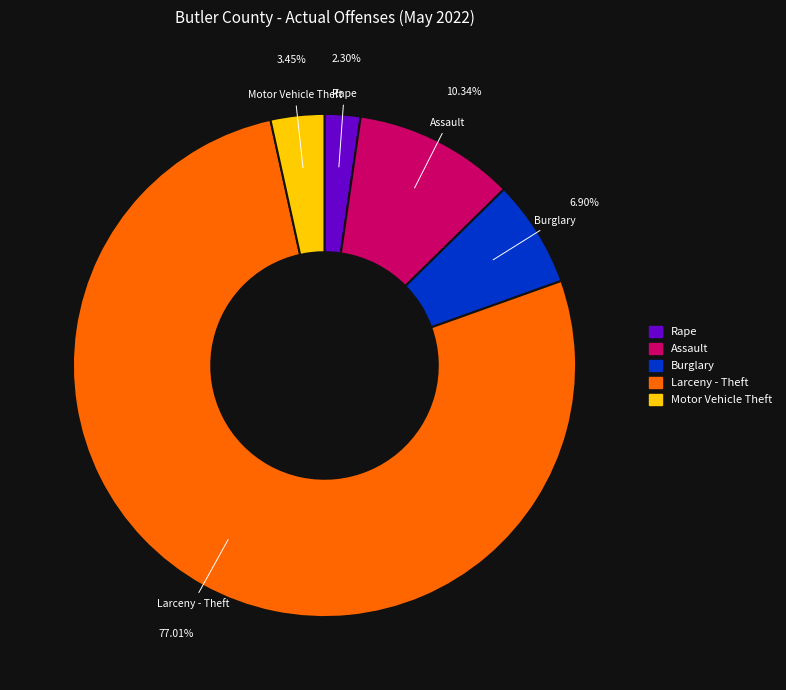

Is there a majority slice in this chart?

Yes